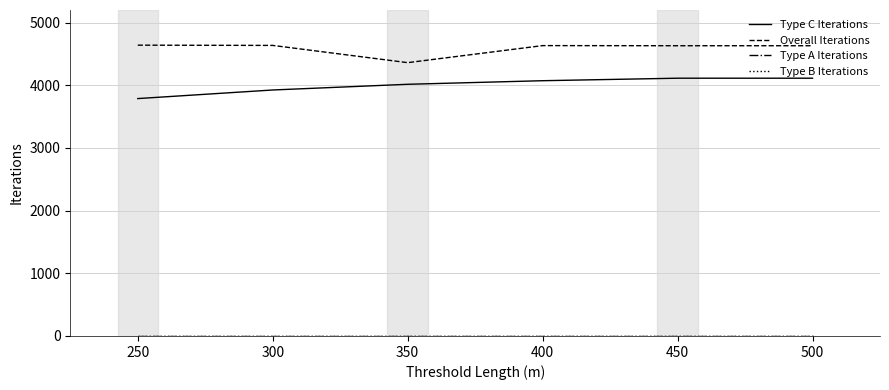

Does the chart have visible grid lines?

Yes